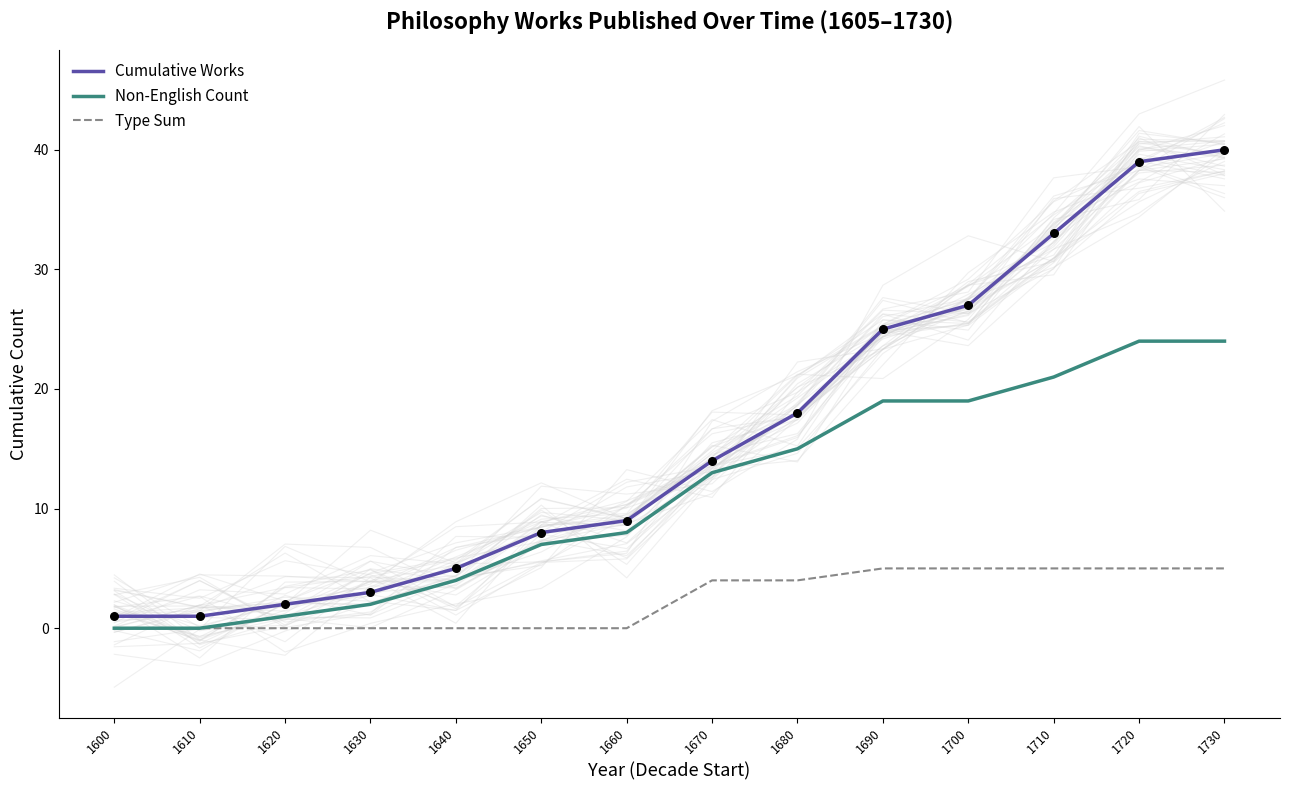

Which series contains the lowest Y value?

Non-English Count